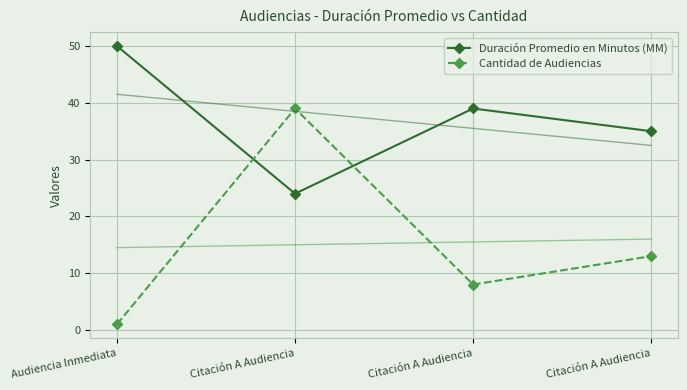

What is the total value across all series at Citación A Audiencia?

63